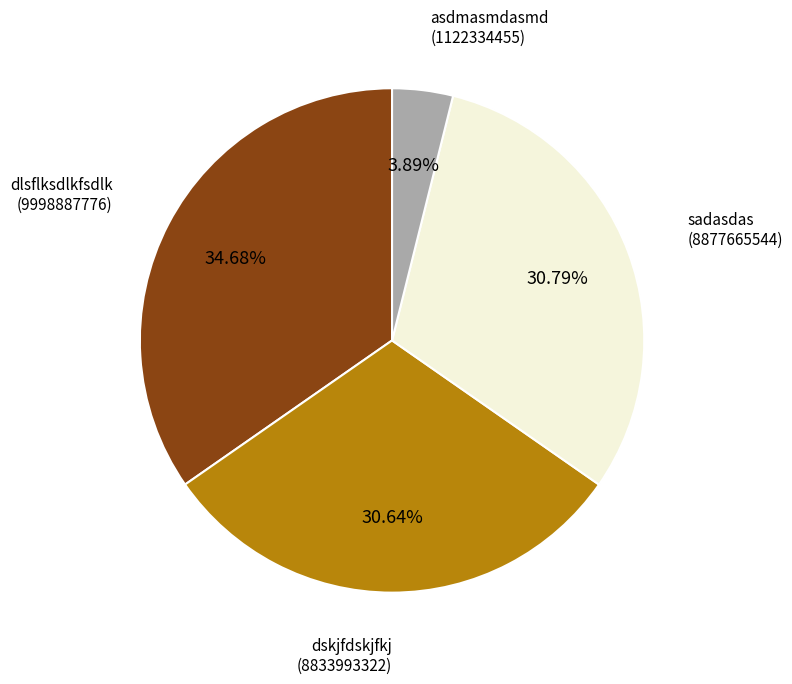

Does any single category account for the majority?

No